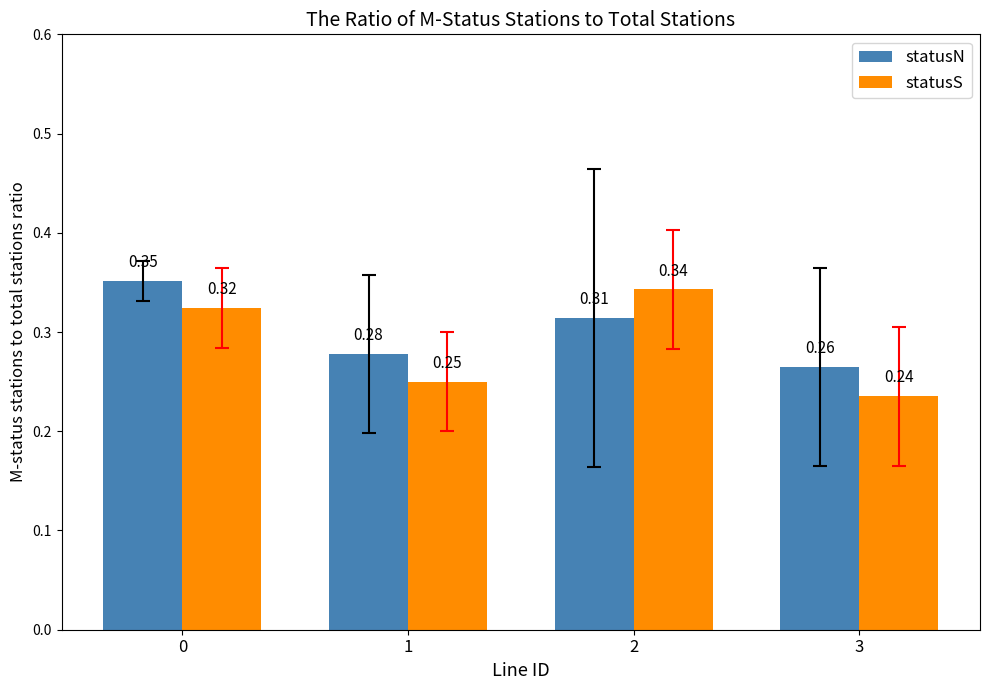

Is it true that statusS equals 0.4 at 1?

False